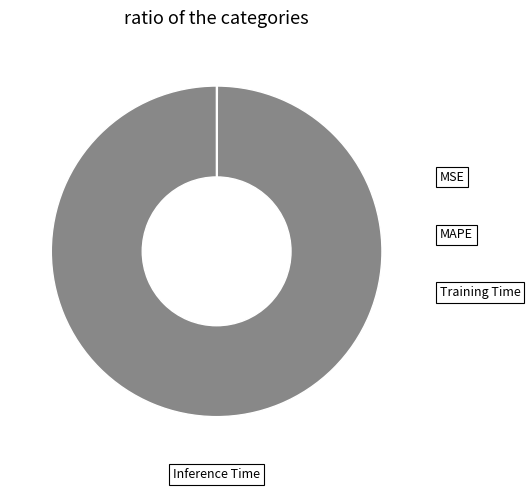

Which slice is the largest?

MAPE